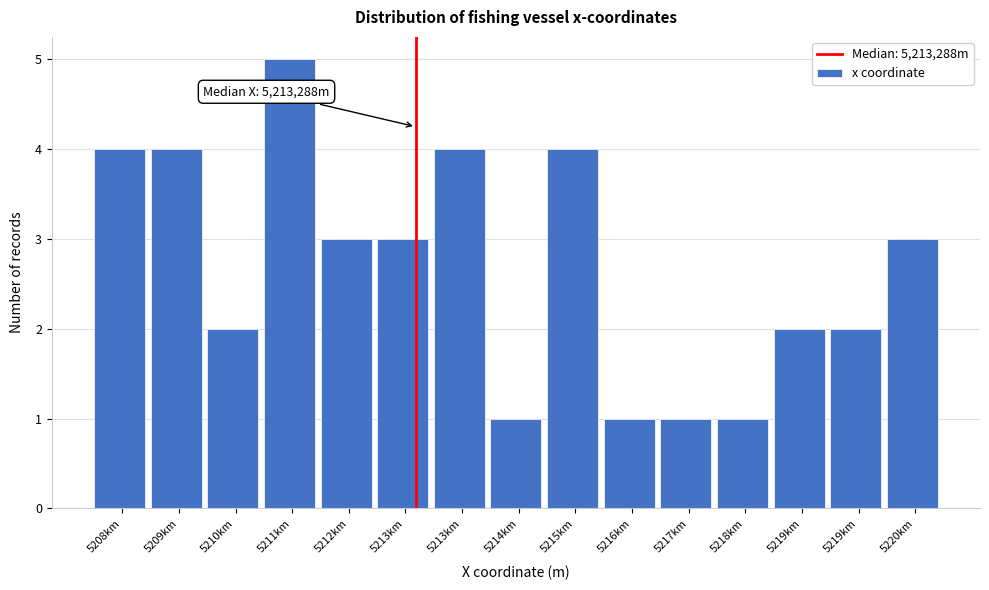

Count the number of categories in the chart.

15